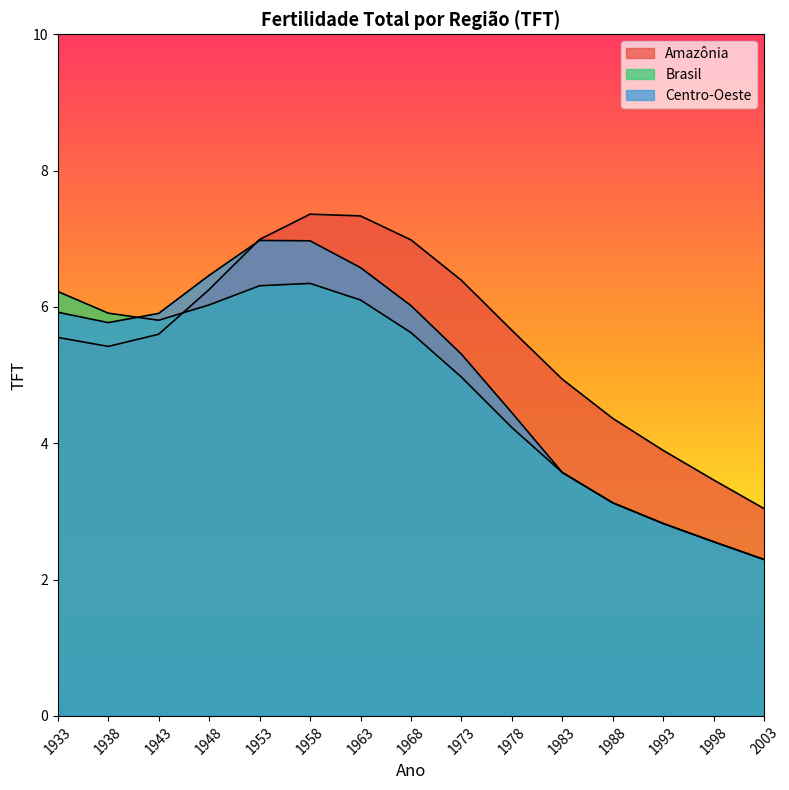

True or false: Centro-Oeste has a value of 7.0 at 1953.

True